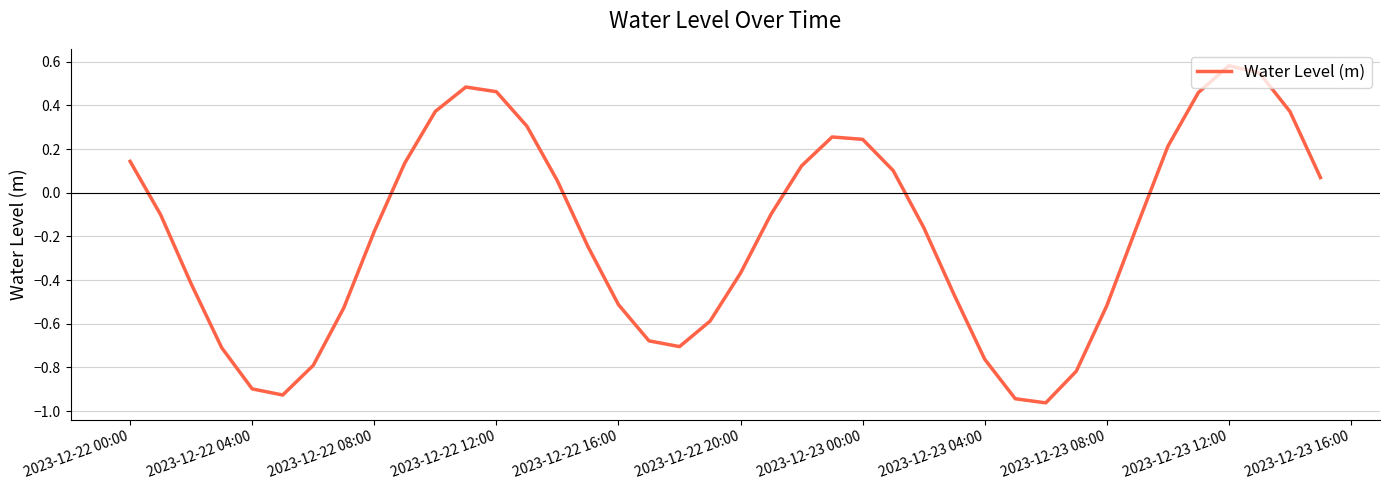

Where does the data first go above 0?

2023-12-22 00:00